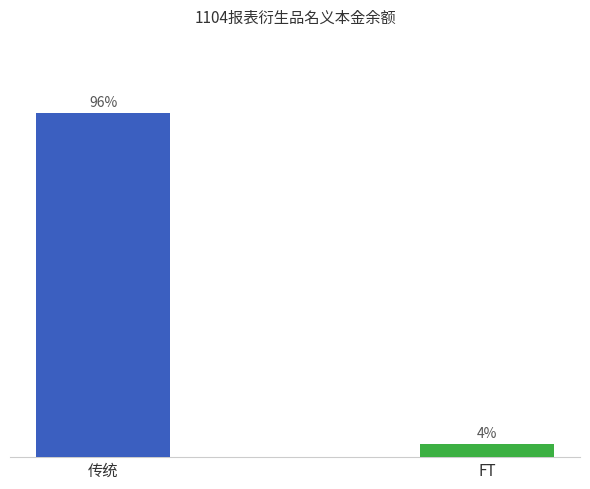

Are the bars grouped side by side (vs. stacked)?

Yes